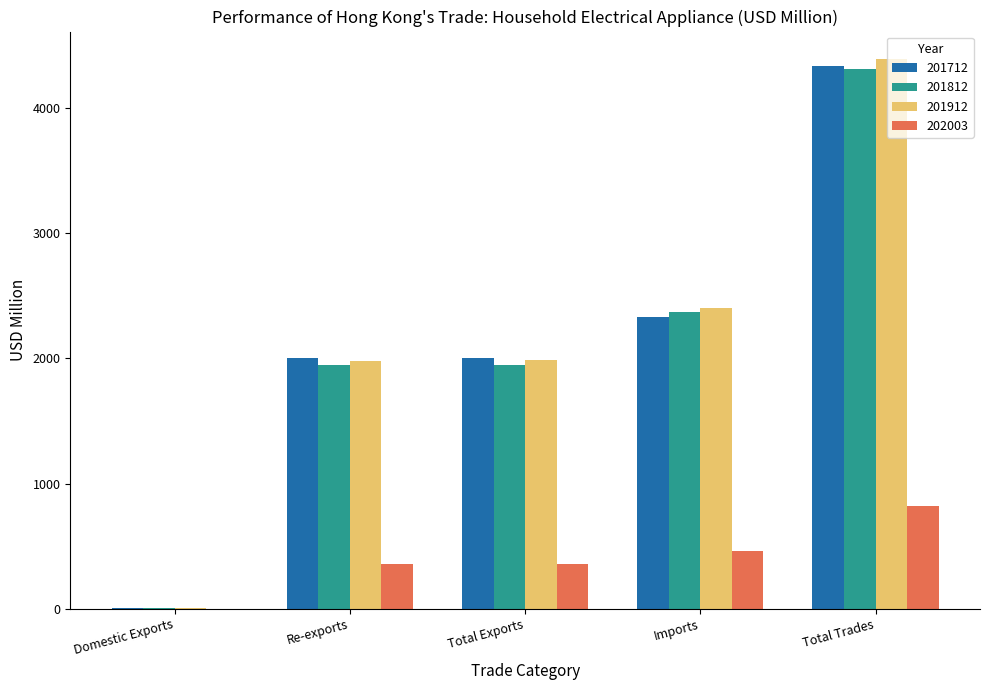

True or false: 202003 has a value of 463.3 at Imports.

True